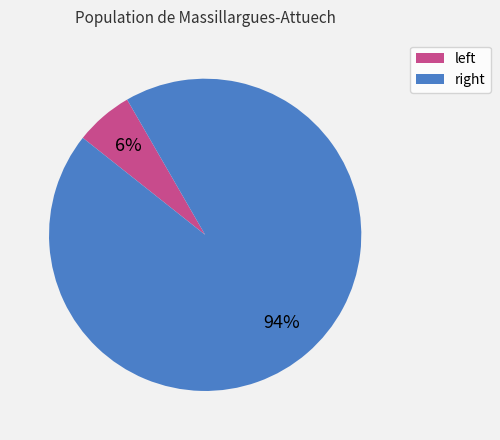

Which category has the biggest portion of the pie?

right